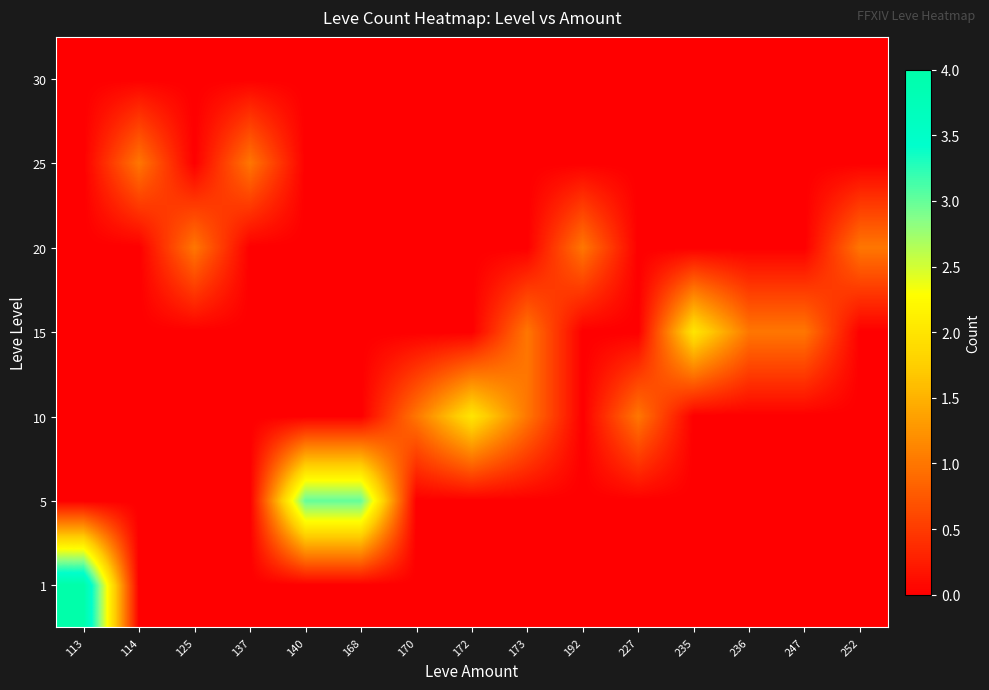

Reading right to left, list all the values displayed in this chart.

1: 252=0	247=0	236=0	235=0	227=0	192=0	173=0	172=0	170=0	168=0	140=0	137=0	125=0	114=0	113=4
5: 252=0	247=0	236=0	235=0	227=0	192=0	173=0	172=0	170=0	168=3	140=3	137=0	125=0	114=0	113=0
10: 252=0	247=0	236=0	235=0	227=1	192=0	173=1	172=2	170=1	168=0	140=0	137=0	125=0	114=0	113=0
15: 252=0	247=1	236=1	235=2	227=0	192=0	173=1	172=0	170=0	168=0	140=0	137=0	125=0	114=0	113=0
20: 252=1	247=0	236=0	235=0	227=0	192=1	173=0	172=0	170=0	168=0	140=0	137=0	125=1	114=0	113=0
25: 252=0	247=0	236=0	235=0	227=0	192=0	173=0	172=0	170=0	168=0	140=0	137=1	125=0	114=1	113=0
30: 252=0	247=0	236=0	235=0	227=0	192=0	173=0	172=0	170=0	168=0	140=0	137=0	125=0	114=0	113=0